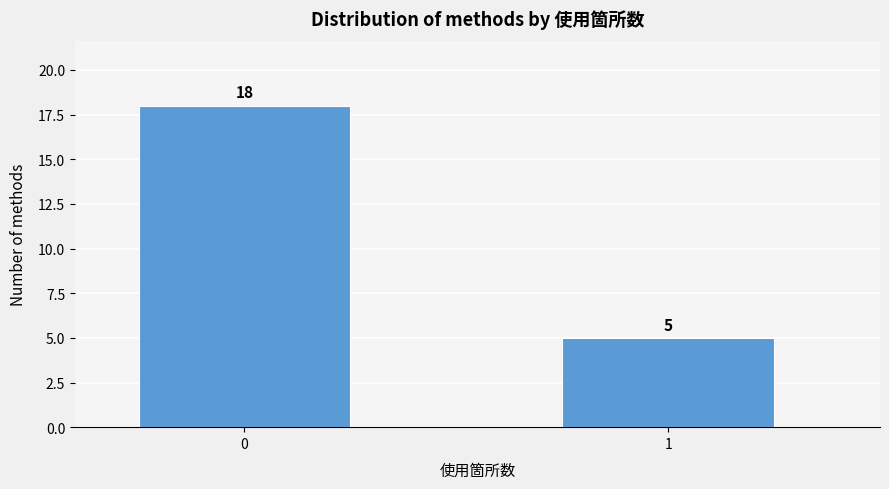

Reading left to right, what are all the values shown in this chart?

0=18	1=5